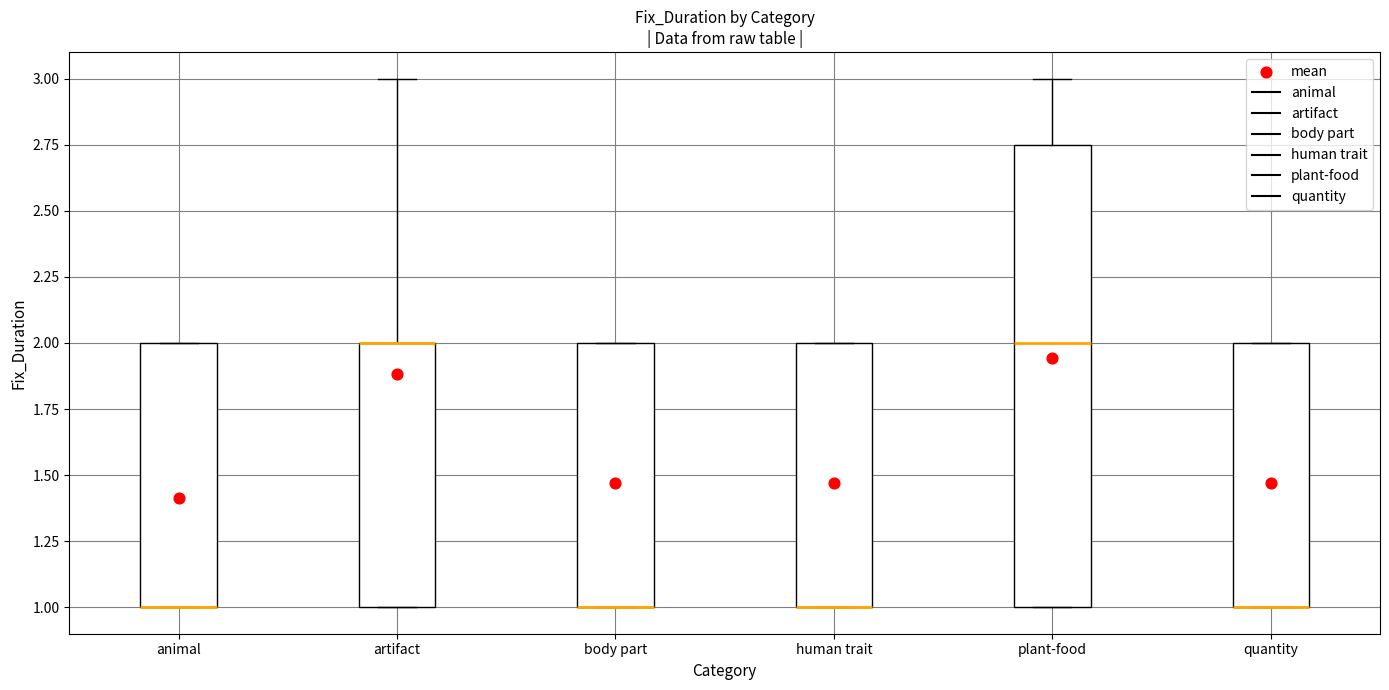

Which box is the tallest, from its lower edge to its upper edge?

plant-food